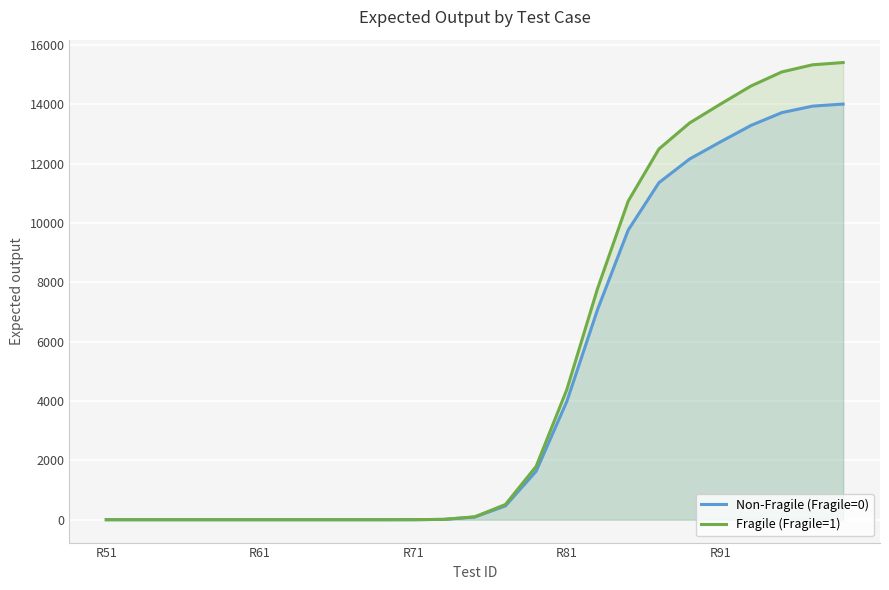

Which has a higher value, 7 or 8?

7